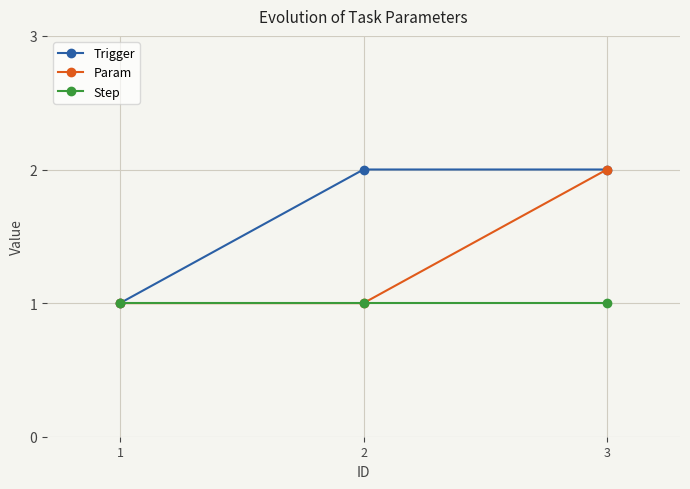

Count the number of categories in the chart.

3